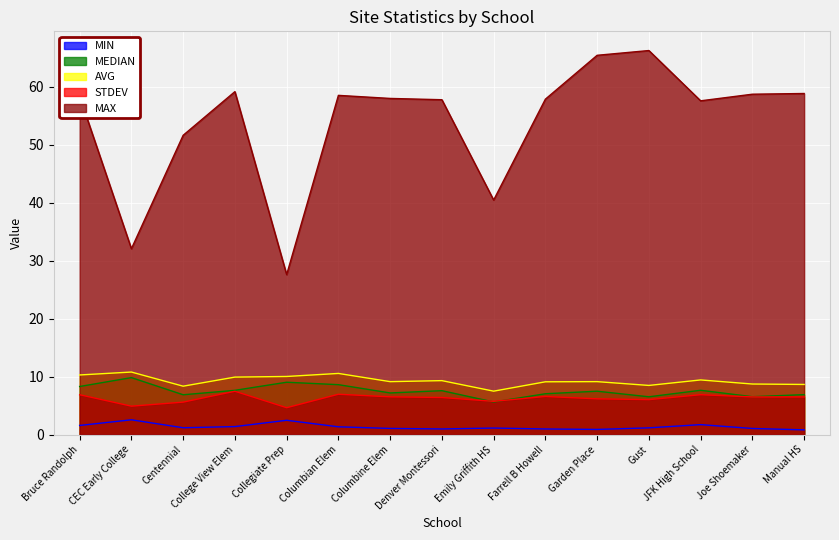

Read the AVG value at College View Elem.

9.9